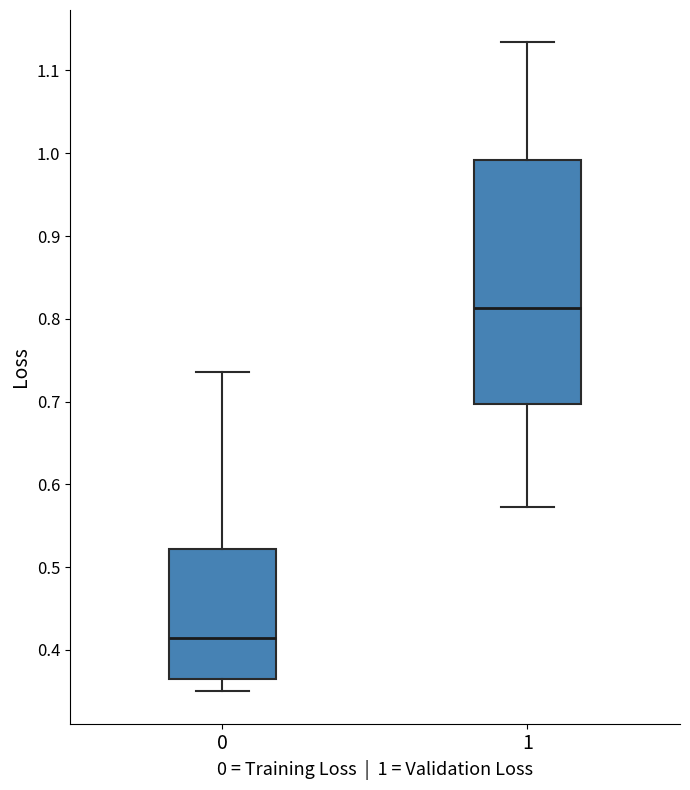

Which box is the tallest, from its lower edge to its upper edge?

1